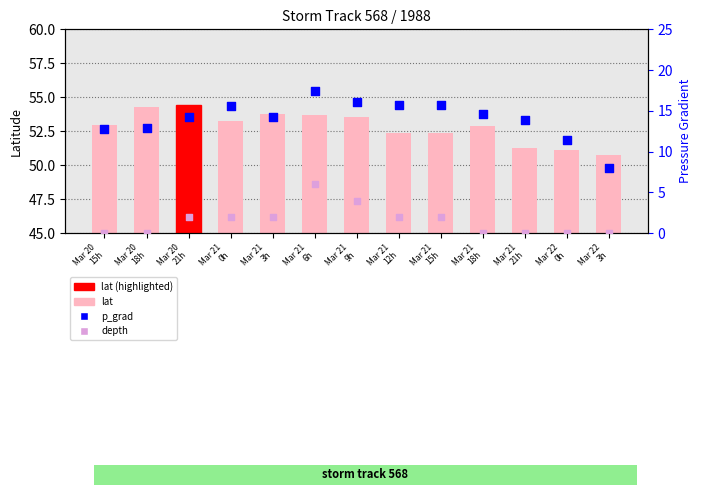

Which series has the largest Y range (max minus min)?

p_grad